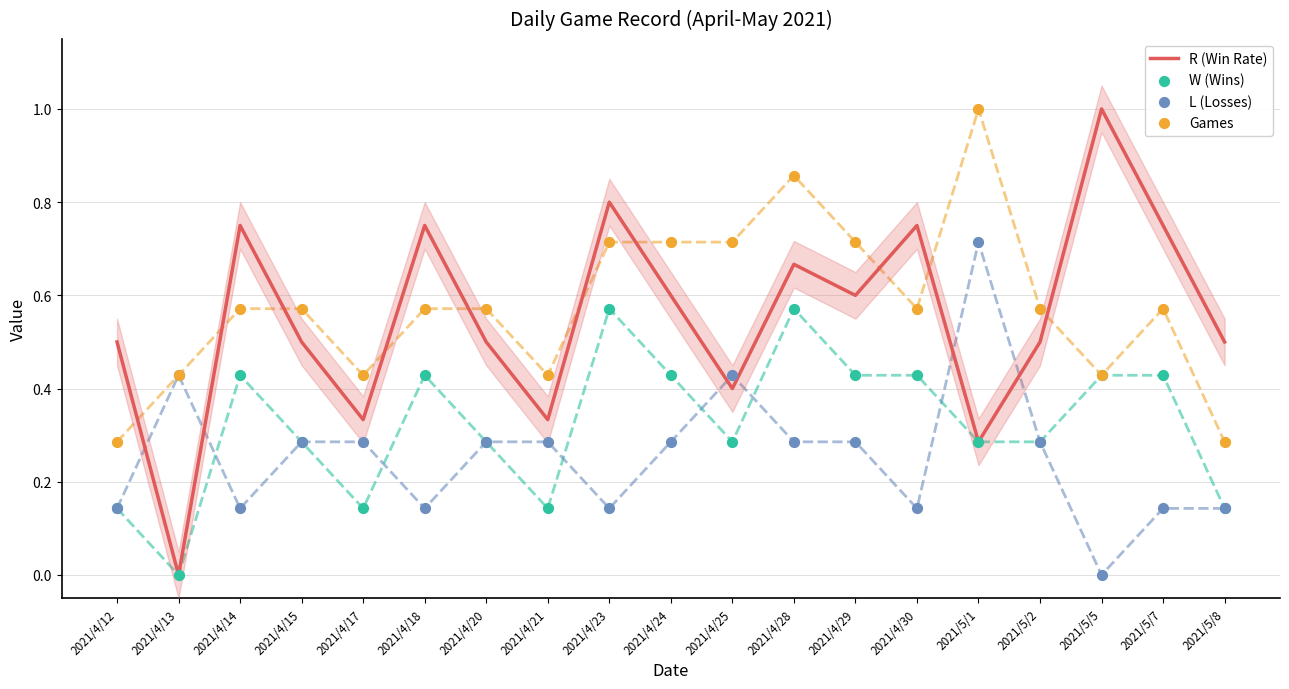

Which series has the largest Y range (max minus min)?

R (Win Rate)